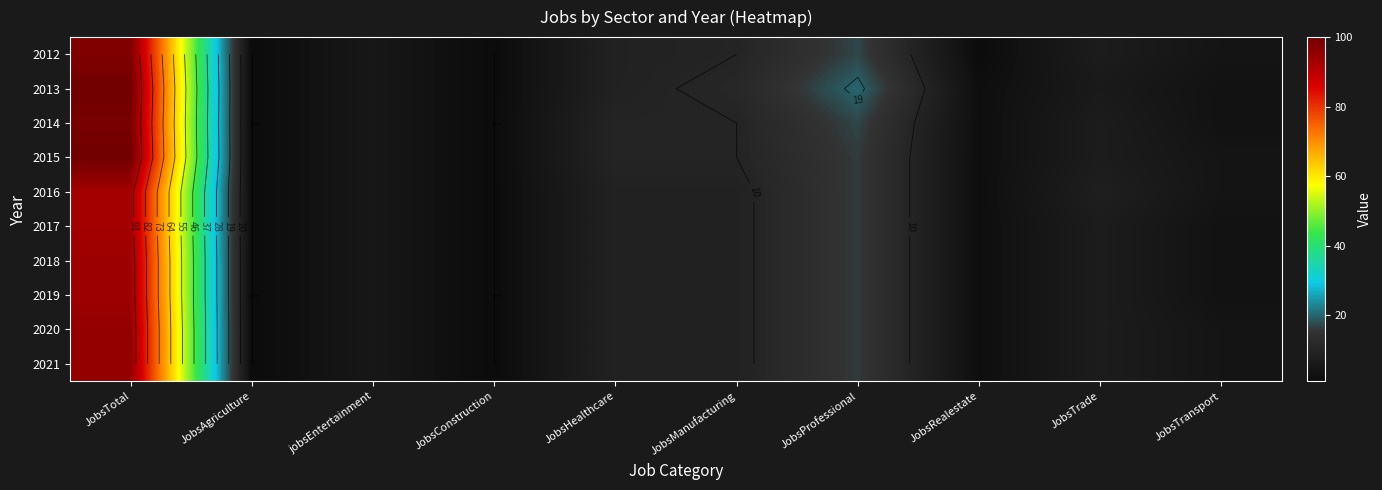

Is the value of 2020 at JobsTrade greater than the value of 2015 at jobsEntertainment?

Yes